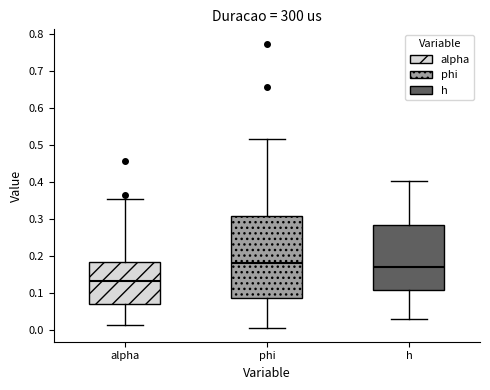

Which box's median line is the lowest?

alpha